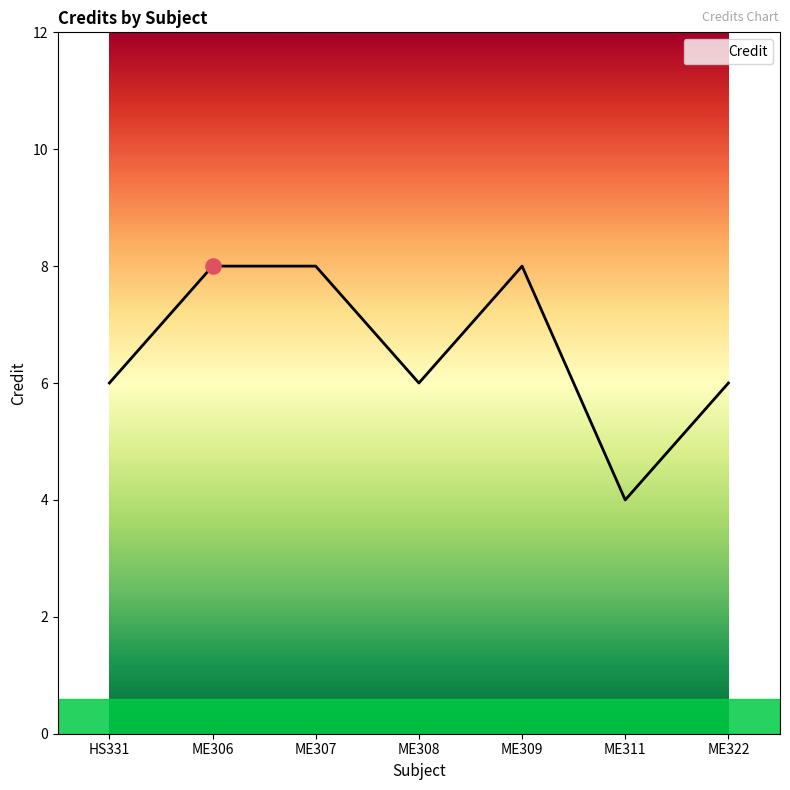

Approximately how many times larger is the value at ME307 compared to ME308?

1.3